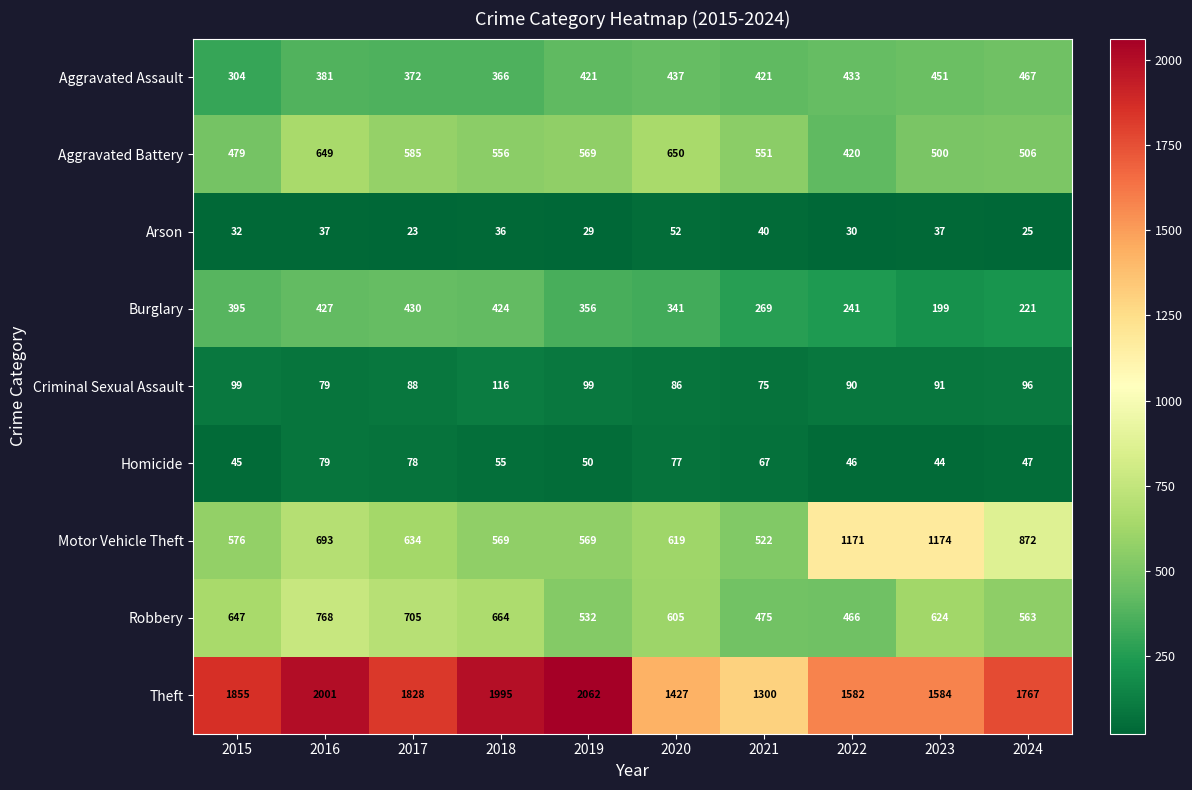

At which label does Motor Vehicle Theft first exceed 634?

2016